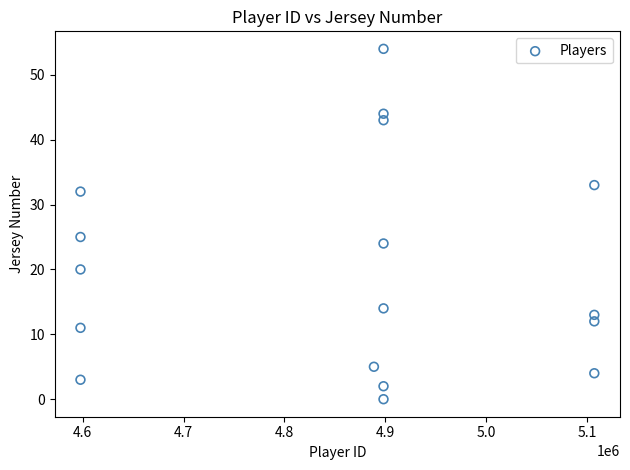

What is the range of Y values (max minus min)?

54